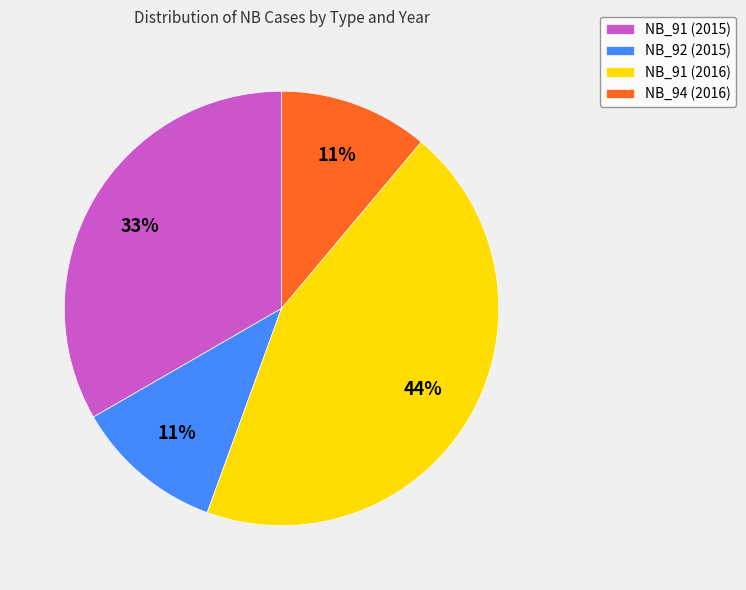

Do NB_91 (2016) and NB_91 (2015) together represent more than half of the pie?

Yes